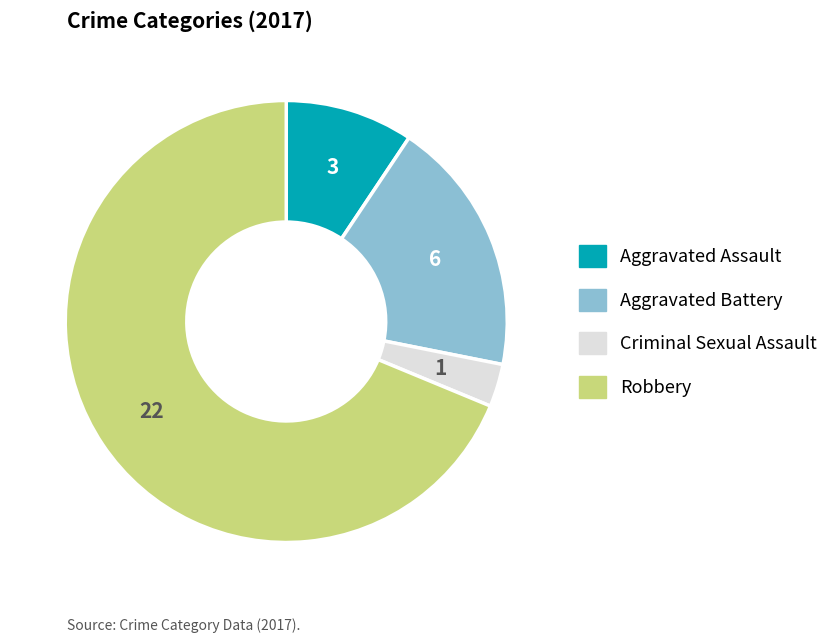

Rank the categories by value from lowest to highest.

Criminal Sexual Assault, Aggravated Assault, Aggravated Battery, Robbery